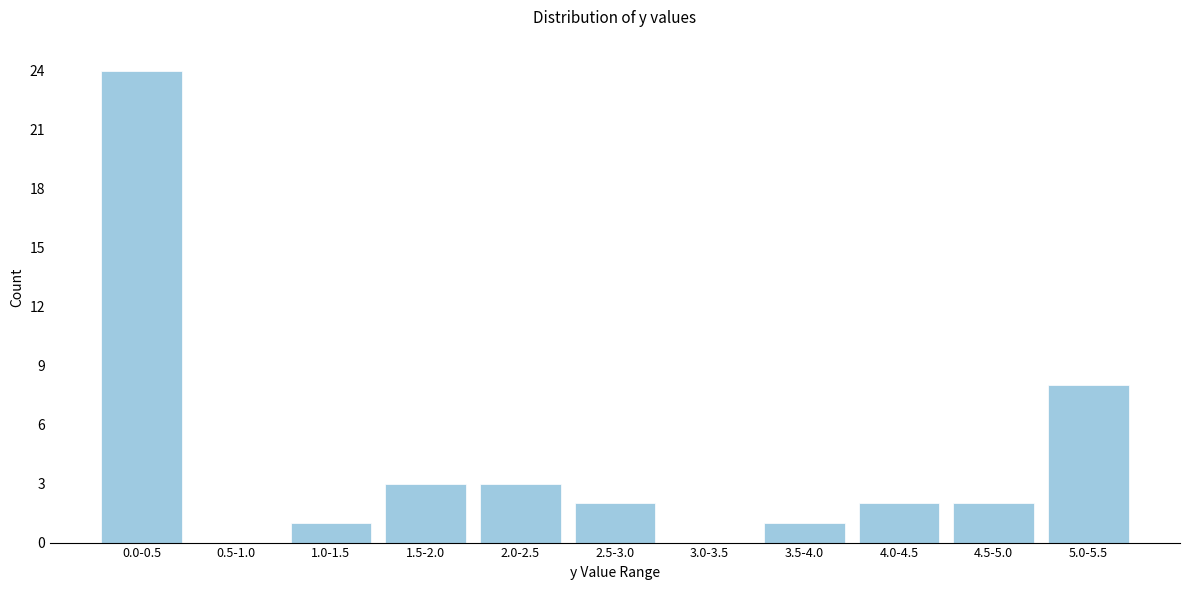

Reading left to right, list all the values displayed in this chart.

0.0-0.5=24	0.5-1.0=0	1.0-1.5=1	1.5-2.0=3	2.0-2.5=3	2.5-3.0=2	3.0-3.5=0	3.5-4.0=1	4.0-4.5=2	4.5-5.0=2	5.0-5.5=8